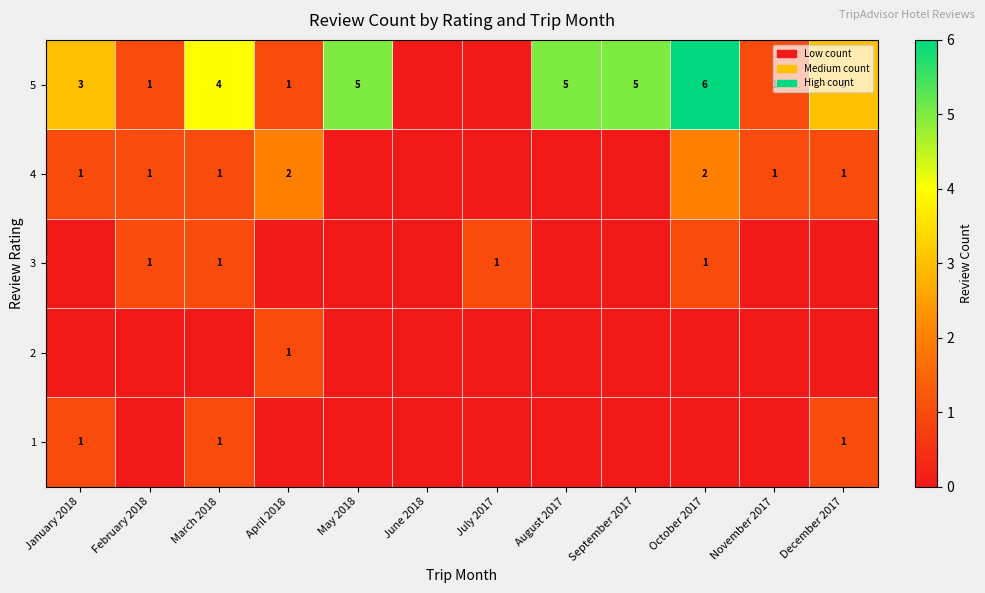

The 5 series shows 6 at October 2017. True or false?

True